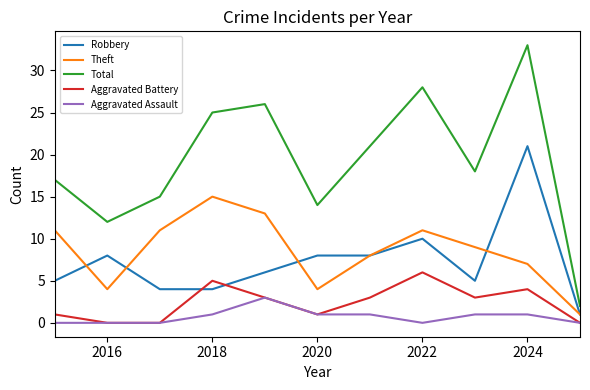

List the series in order of their peak value, highest first.

Total, Robbery, Theft, Aggravated Battery, Aggravated Assault